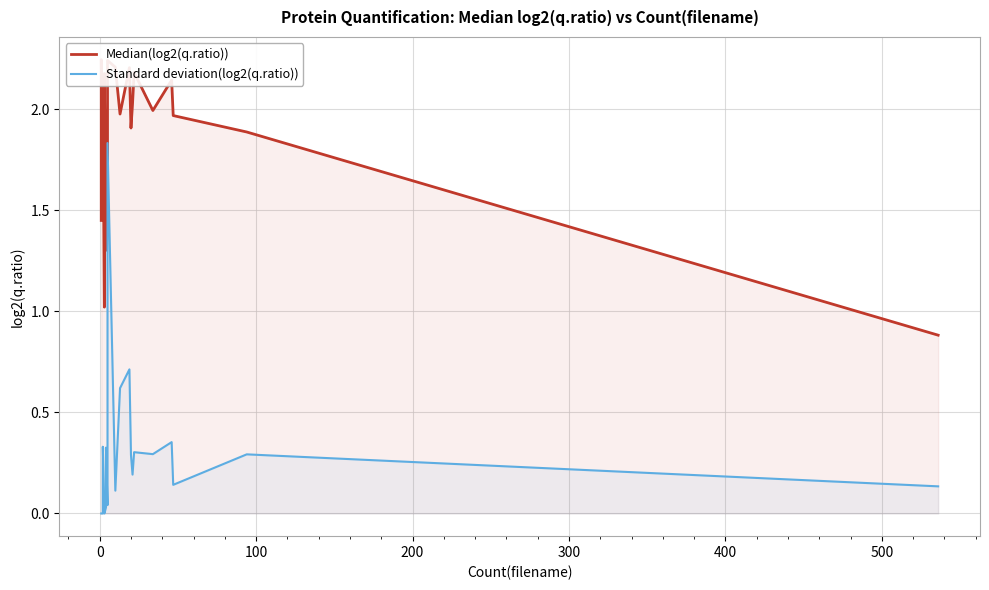

What is the difference between the maximum and minimum values in the Standard deviation(log2(q.ratio)) series?

1.8